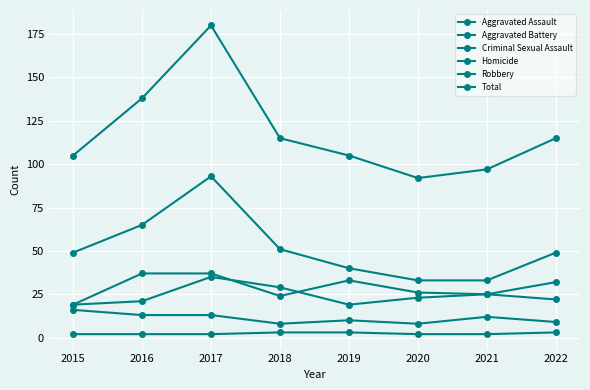

The Aggravated Assault series shows 64 at 2016. True or false?

False